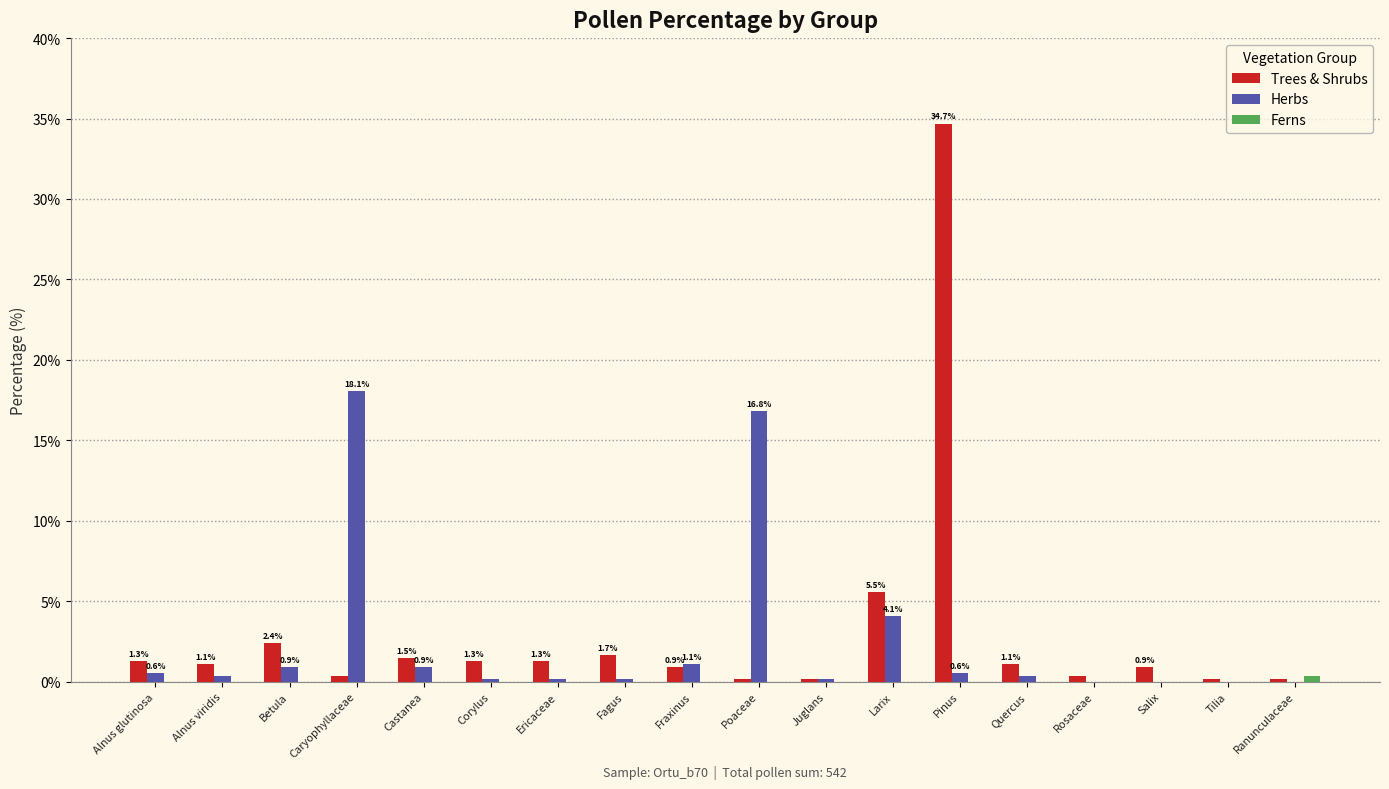

What is the total value across all series at Betula?

3.3